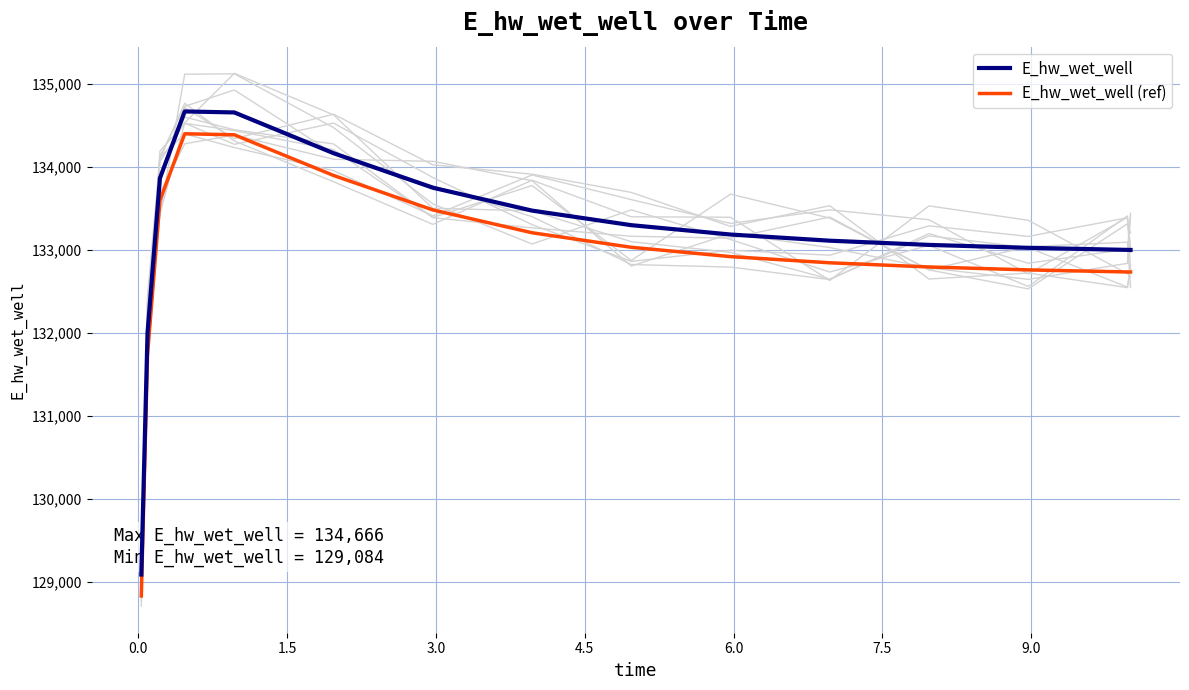

True or false: E_hw_wet_well and E_hw_wet_well (ref) cross at least once.

False